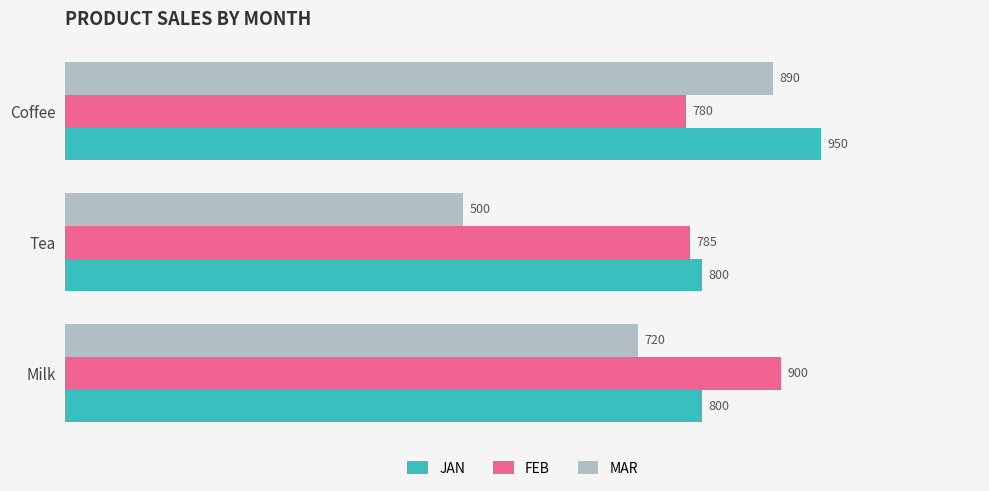

The value of MAR at Tea is 500. True or false?

True